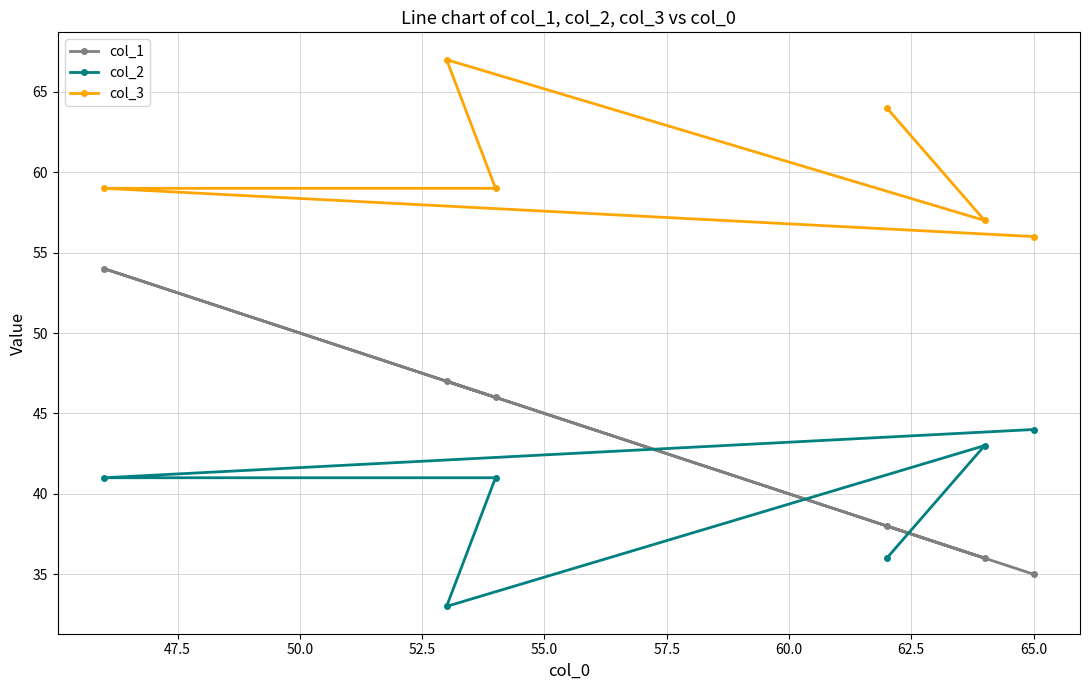

How many data points in col_1 are less than 46?

3